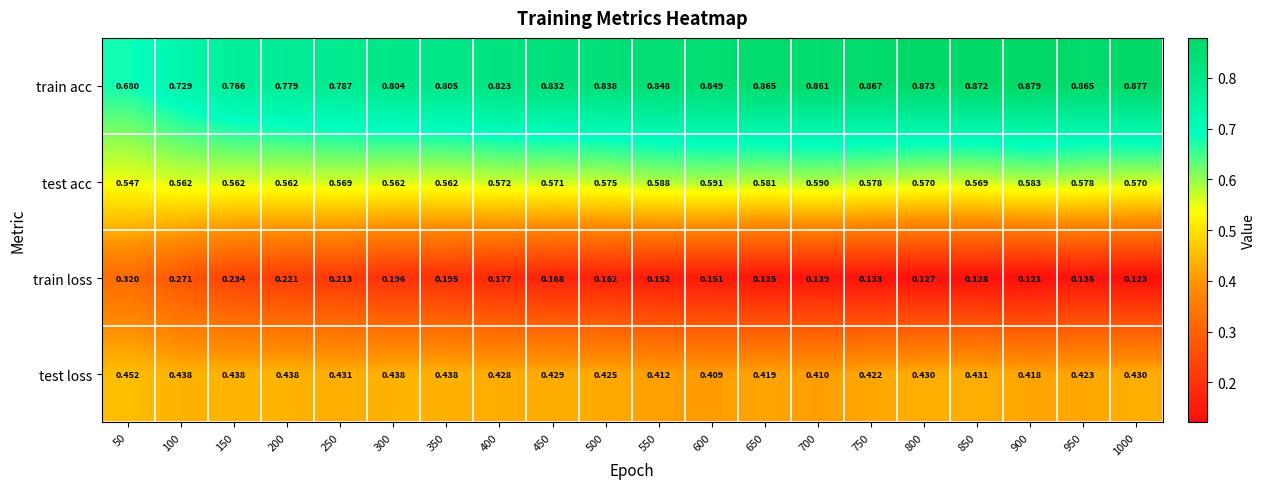

List the series in order of their overall mean, highest first.

train acc, test acc, test loss, train loss